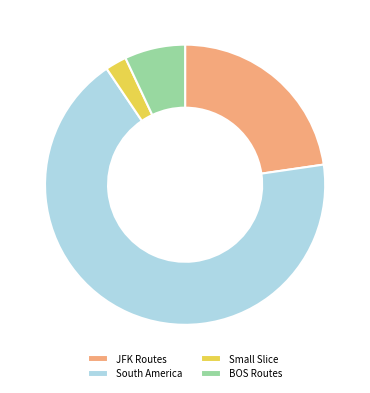

How many segments does this pie chart have?

4